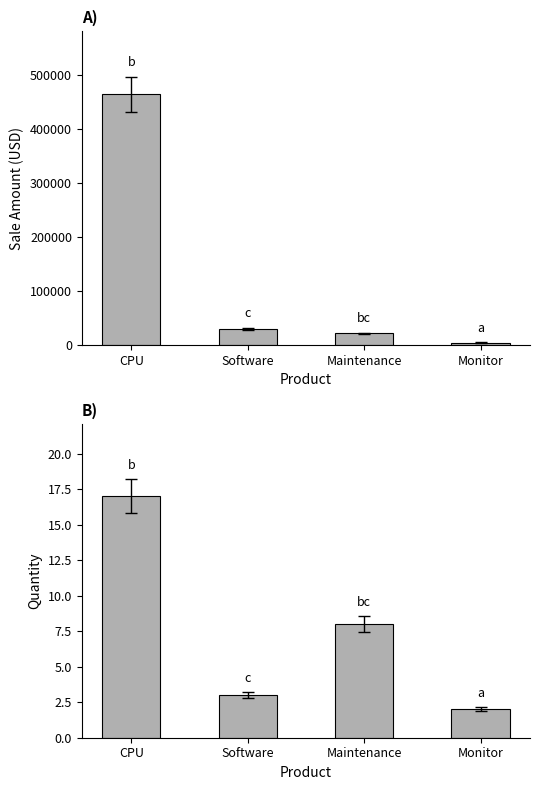

Reading right to left, extract all data points from this chart.

SaleAmount: 5000	22000	30000	465000
Quantity: 2	8	3	17